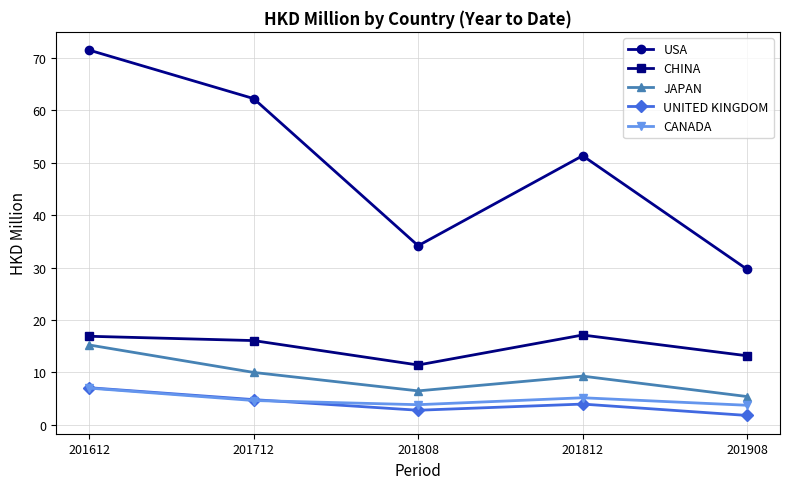

How many intersections are there between UNITED KINGDOM and CANADA?

1